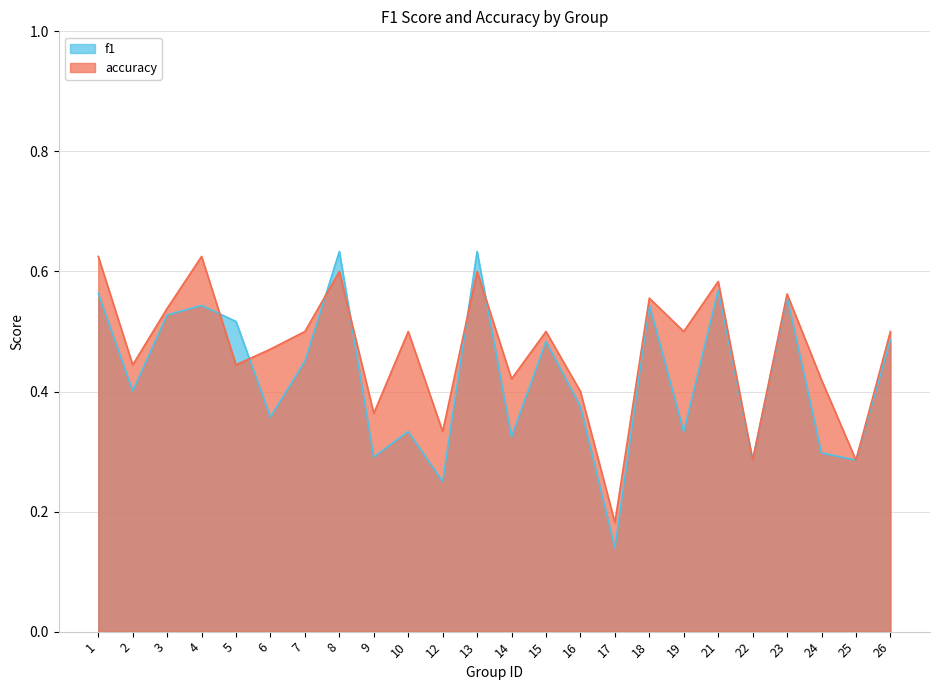

Does the chart display data point markers on the line(s)?

No